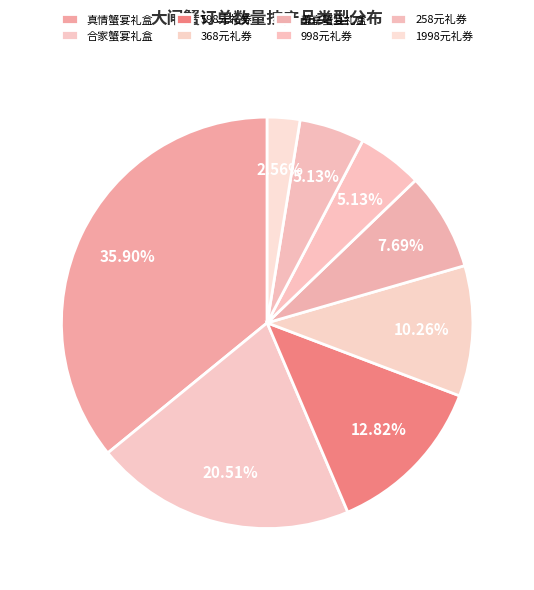

Which slice is the largest?

真情蟹宴礼盒